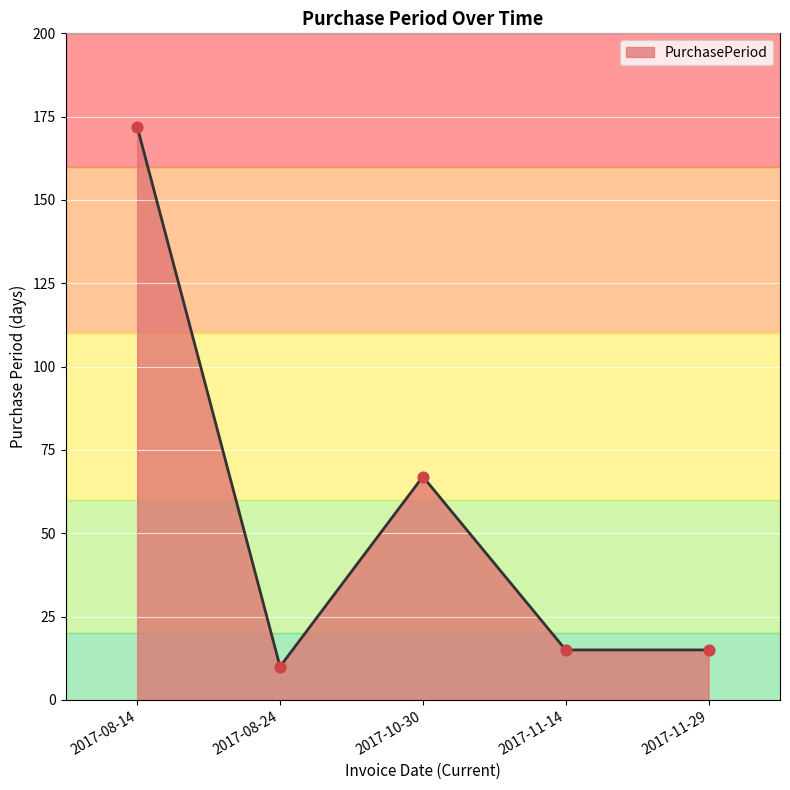

What is the ratio of the value at 2017-11-29 to the value at 2017-08-14?

0.1